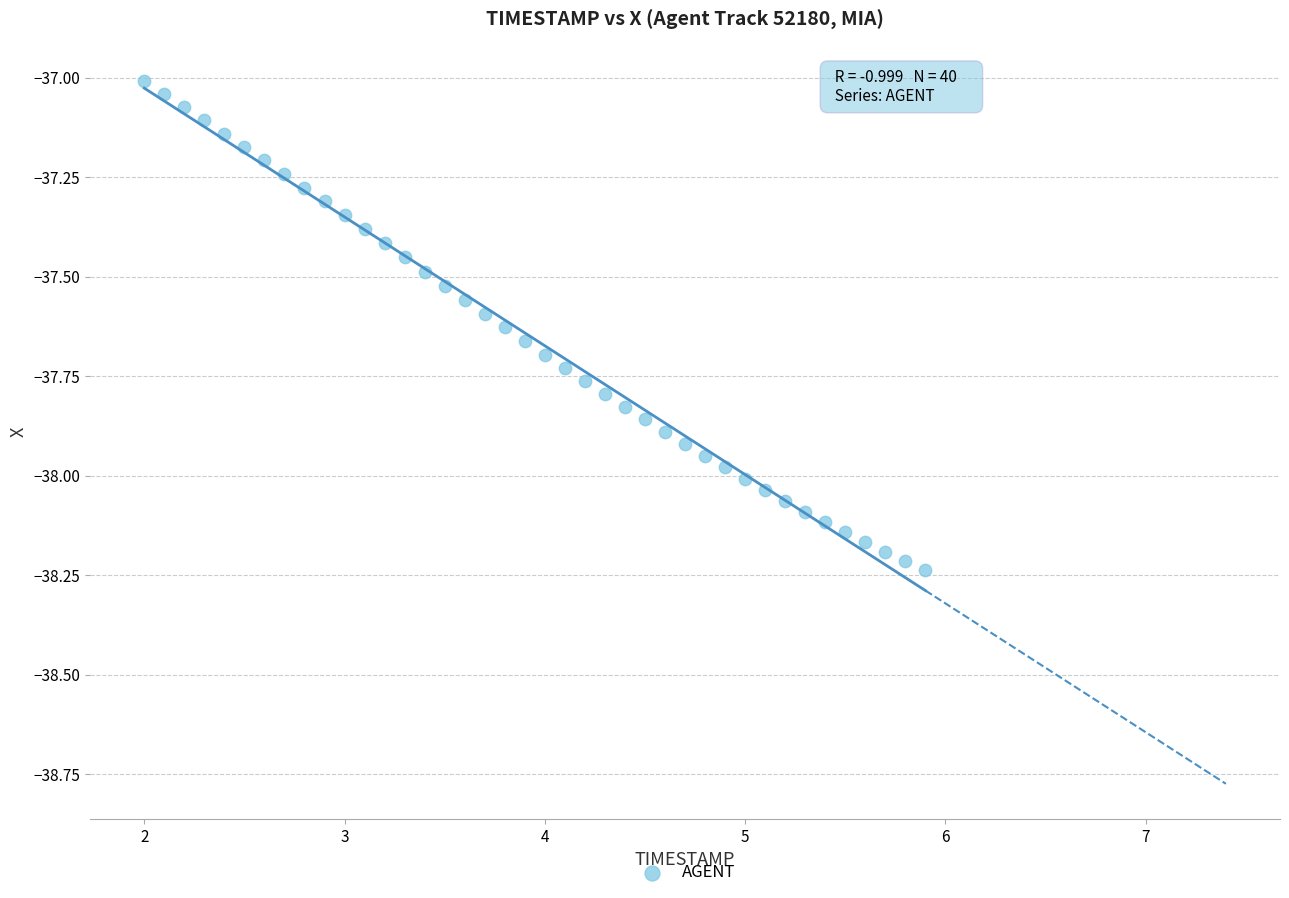

What is the range of X values (max minus min)?

3.9